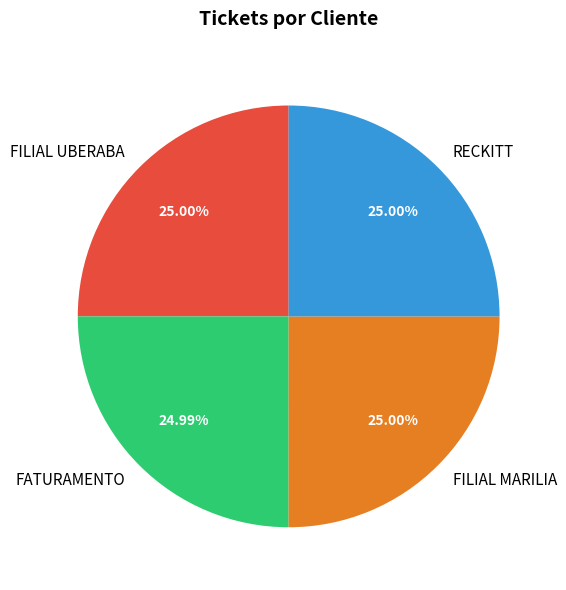

Approximately how many times larger is the value at FILIAL UBERABA compared to RECKITT?

1.0